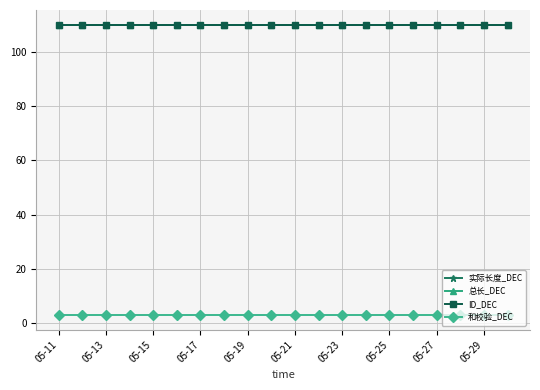

True or false: 实际长度_DEC and 和校验_DEC intersect in this chart.

False